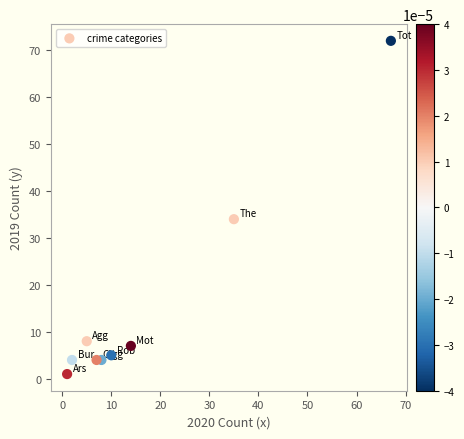

What is the average X value?

17